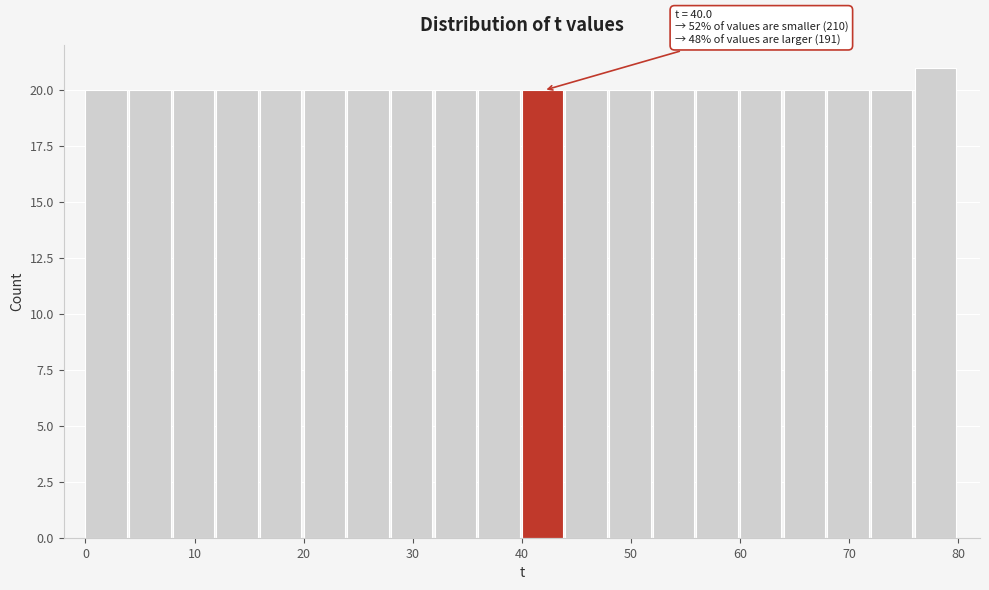

Over which range of the x-axis is the bar tallest?

76 to 80